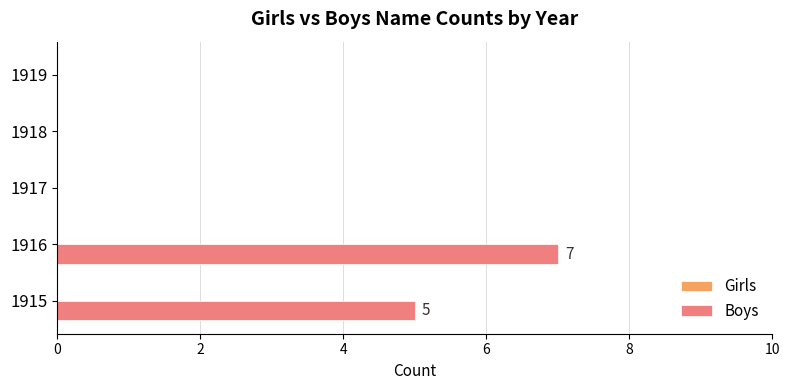

What is the sum of all values?

12